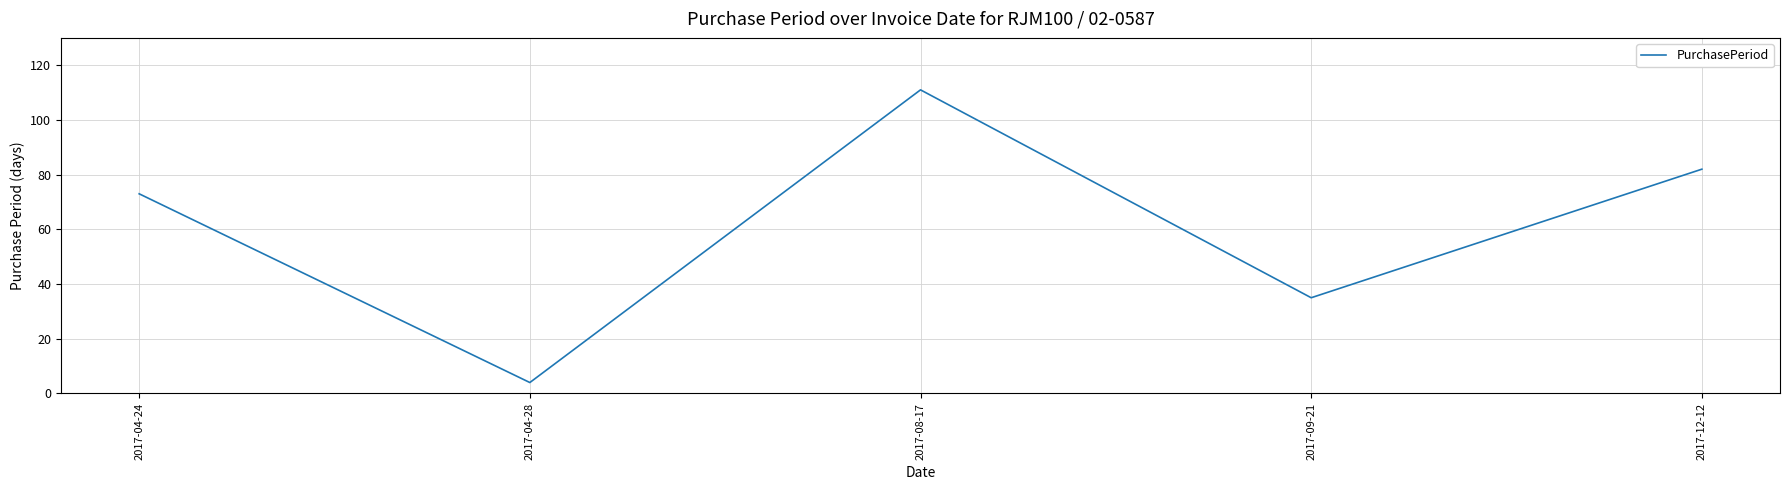

What position from the right is 2017-04-24?

5